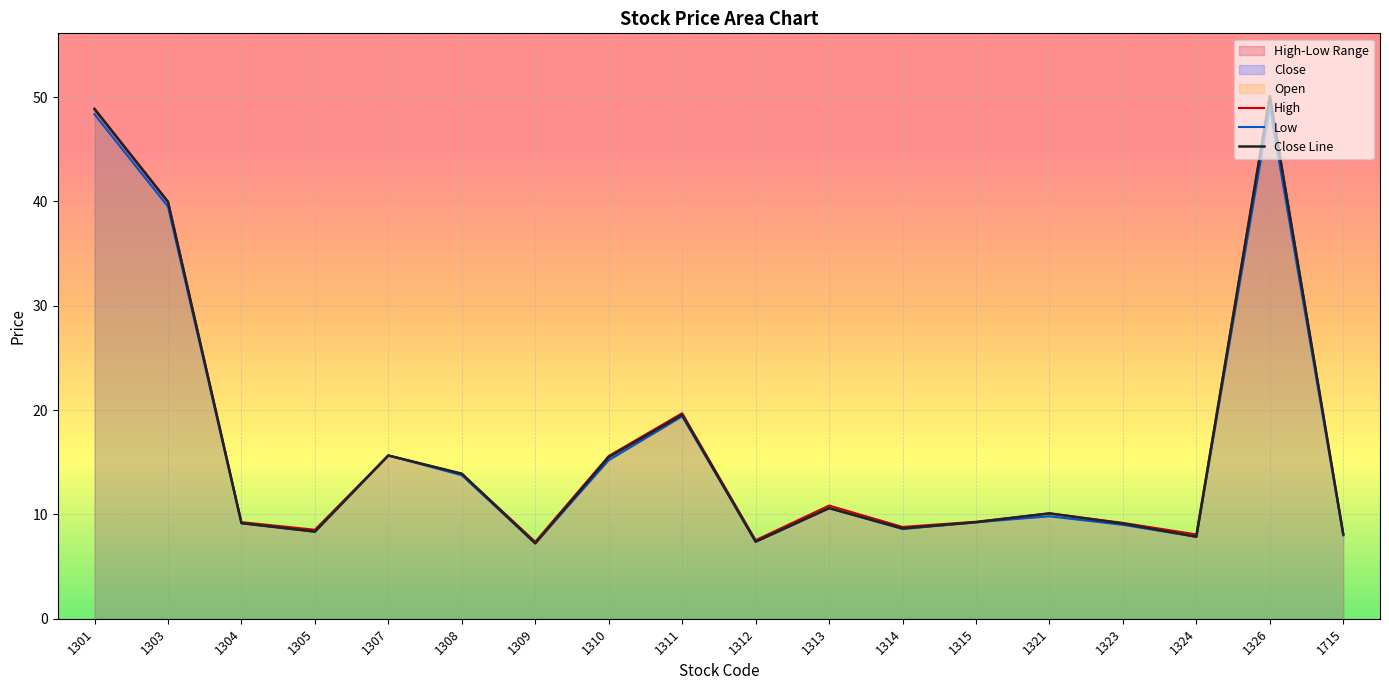

Which has a higher value, 1309 or 1310?

1310